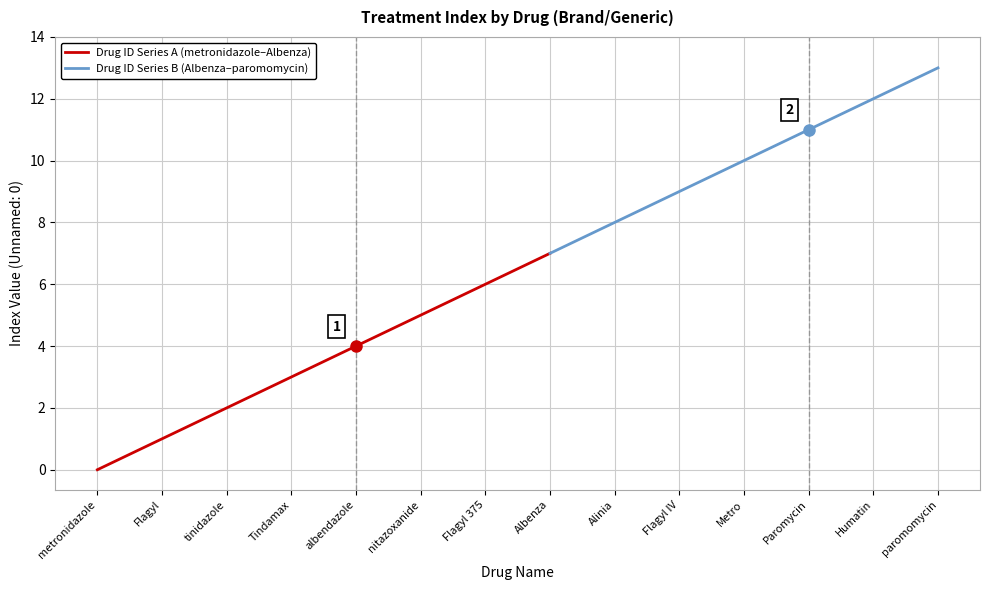

List the labels in order of value, smallest first.

metronidazole, Flagyl, tinidazole, Tindamax, albendazole, nitazoxanide, Flagyl 375, Albenza, Alinia, Flagyl IV, Metro, Paromycin, Humatin, paromomycin